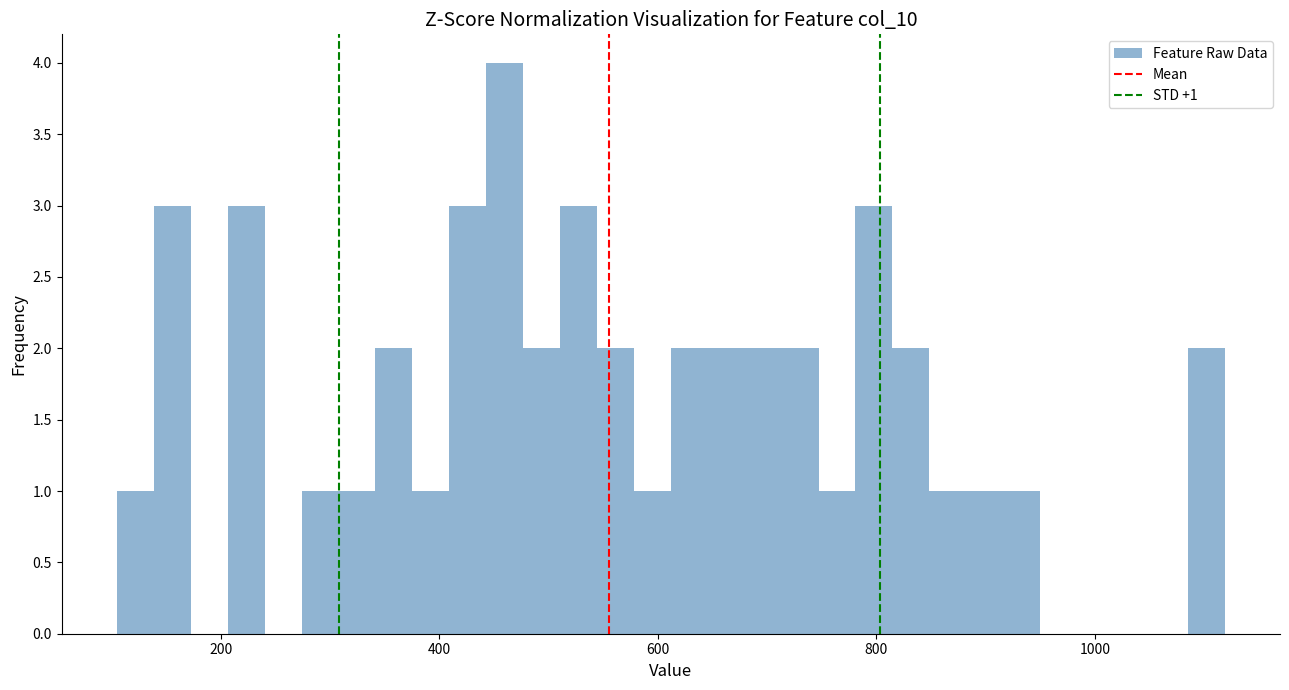

Read against the x-axis, roughly where is the centre of the tallest bar?

460